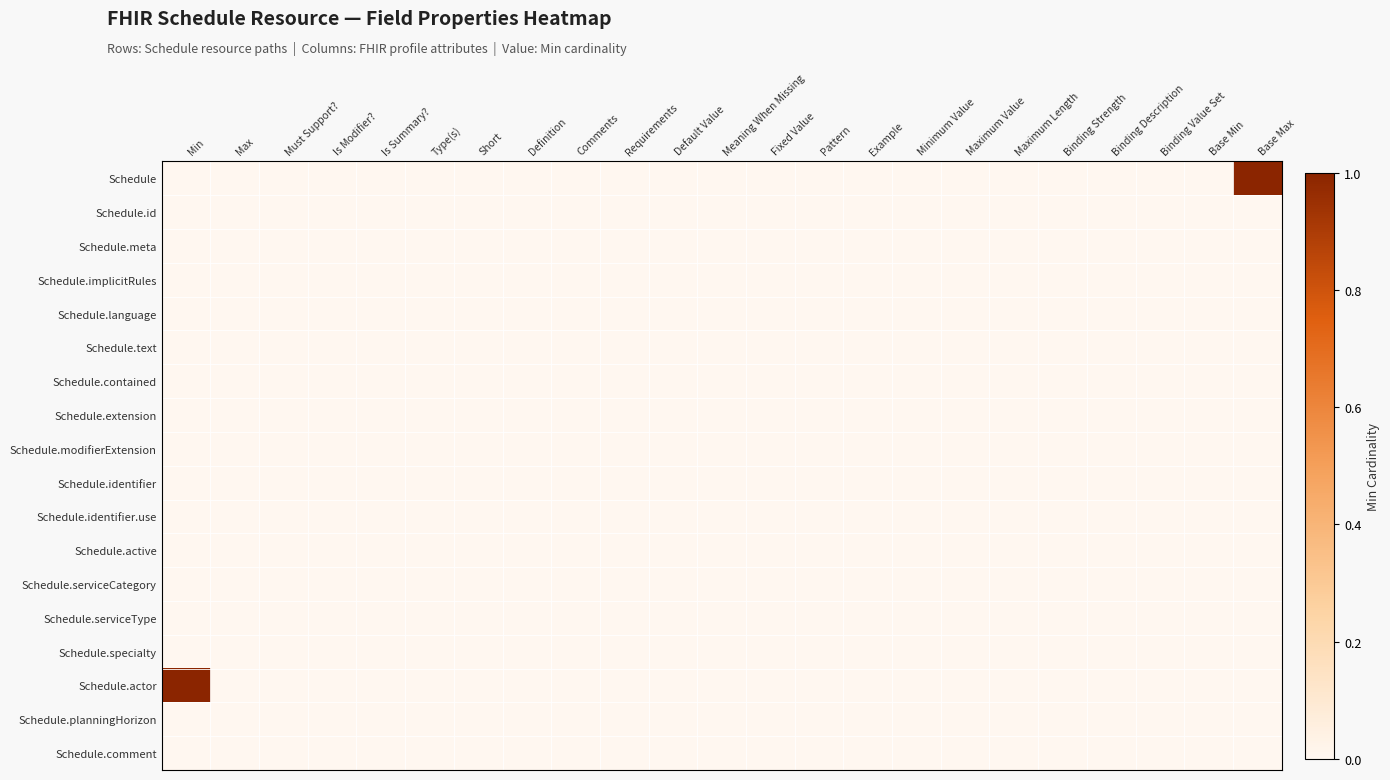

Reading right to left, extract all data points from this chart.

Schedule: Base Max=1	Base Min=0	Binding Value Set=0	Binding Description=0	Binding Strength=0	Maximum Length=0	Maximum Value=0	Minimum Value=0	Example=0	Pattern=0	Fixed Value=0	Meaning When Missing=0	Default Value=0	Requirements=0	Comments=0	Definition=0	Short=0	Type(s)=0	Is Summary?=0	Is Modifier?=0	Must Support?=0	Max=0	Min=0
Schedule.id: Base Max=0	Base Min=0	Binding Value Set=0	Binding Description=0	Binding Strength=0	Maximum Length=0	Maximum Value=0	Minimum Value=0	Example=0	Pattern=0	Fixed Value=0	Meaning When Missing=0	Default Value=0	Requirements=0	Comments=0	Definition=0	Short=0	Type(s)=0	Is Summary?=0	Is Modifier?=0	Must Support?=0	Max=0	Min=0
Schedule.meta: Base Max=0	Base Min=0	Binding Value Set=0	Binding Description=0	Binding Strength=0	Maximum Length=0	Maximum Value=0	Minimum Value=0	Example=0	Pattern=0	Fixed Value=0	Meaning When Missing=0	Default Value=0	Requirements=0	Comments=0	Definition=0	Short=0	Type(s)=0	Is Summary?=0	Is Modifier?=0	Must Support?=0	Max=0	Min=0
Schedule.implicitRules: Base Max=0	Base Min=0	Binding Value Set=0	Binding Description=0	Binding Strength=0	Maximum Length=0	Maximum Value=0	Minimum Value=0	Example=0	Pattern=0	Fixed Value=0	Meaning When Missing=0	Default Value=0	Requirements=0	Comments=0	Definition=0	Short=0	Type(s)=0	Is Summary?=0	Is Modifier?=0	Must Support?=0	Max=0	Min=0
Schedule.language: Base Max=0	Base Min=0	Binding Value Set=0	Binding Description=0	Binding Strength=0	Maximum Length=0	Maximum Value=0	Minimum Value=0	Example=0	Pattern=0	Fixed Value=0	Meaning When Missing=0	Default Value=0	Requirements=0	Comments=0	Definition=0	Short=0	Type(s)=0	Is Summary?=0	Is Modifier?=0	Must Support?=0	Max=0	Min=0
Schedule.text: Base Max=0	Base Min=0	Binding Value Set=0	Binding Description=0	Binding Strength=0	Maximum Length=0	Maximum Value=0	Minimum Value=0	Example=0	Pattern=0	Fixed Value=0	Meaning When Missing=0	Default Value=0	Requirements=0	Comments=0	Definition=0	Short=0	Type(s)=0	Is Summary?=0	Is Modifier?=0	Must Support?=0	Max=0	Min=0
Schedule.contained: Base Max=0	Base Min=0	Binding Value Set=0	Binding Description=0	Binding Strength=0	Maximum Length=0	Maximum Value=0	Minimum Value=0	Example=0	Pattern=0	Fixed Value=0	Meaning When Missing=0	Default Value=0	Requirements=0	Comments=0	Definition=0	Short=0	Type(s)=0	Is Summary?=0	Is Modifier?=0	Must Support?=0	Max=0	Min=0
Schedule.extension: Base Max=0	Base Min=0	Binding Value Set=0	Binding Description=0	Binding Strength=0	Maximum Length=0	Maximum Value=0	Minimum Value=0	Example=0	Pattern=0	Fixed Value=0	Meaning When Missing=0	Default Value=0	Requirements=0	Comments=0	Definition=0	Short=0	Type(s)=0	Is Summary?=0	Is Modifier?=0	Must Support?=0	Max=0	Min=0
Schedule.modifierExtension: Base Max=0	Base Min=0	Binding Value Set=0	Binding Description=0	Binding Strength=0	Maximum Length=0	Maximum Value=0	Minimum Value=0	Example=0	Pattern=0	Fixed Value=0	Meaning When Missing=0	Default Value=0	Requirements=0	Comments=0	Definition=0	Short=0	Type(s)=0	Is Summary?=0	Is Modifier?=0	Must Support?=0	Max=0	Min=0
Schedule.identifier: Base Max=0	Base Min=0	Binding Value Set=0	Binding Description=0	Binding Strength=0	Maximum Length=0	Maximum Value=0	Minimum Value=0	Example=0	Pattern=0	Fixed Value=0	Meaning When Missing=0	Default Value=0	Requirements=0	Comments=0	Definition=0	Short=0	Type(s)=0	Is Summary?=0	Is Modifier?=0	Must Support?=0	Max=0	Min=0
Schedule.identifier.use: Base Max=0	Base Min=0	Binding Value Set=0	Binding Description=0	Binding Strength=0	Maximum Length=0	Maximum Value=0	Minimum Value=0	Example=0	Pattern=0	Fixed Value=0	Meaning When Missing=0	Default Value=0	Requirements=0	Comments=0	Definition=0	Short=0	Type(s)=0	Is Summary?=0	Is Modifier?=0	Must Support?=0	Max=0	Min=0
Schedule.active: Base Max=0	Base Min=0	Binding Value Set=0	Binding Description=0	Binding Strength=0	Maximum Length=0	Maximum Value=0	Minimum Value=0	Example=0	Pattern=0	Fixed Value=0	Meaning When Missing=0	Default Value=0	Requirements=0	Comments=0	Definition=0	Short=0	Type(s)=0	Is Summary?=0	Is Modifier?=0	Must Support?=0	Max=0	Min=0
Schedule.serviceCategory: Base Max=0	Base Min=0	Binding Value Set=0	Binding Description=0	Binding Strength=0	Maximum Length=0	Maximum Value=0	Minimum Value=0	Example=0	Pattern=0	Fixed Value=0	Meaning When Missing=0	Default Value=0	Requirements=0	Comments=0	Definition=0	Short=0	Type(s)=0	Is Summary?=0	Is Modifier?=0	Must Support?=0	Max=0	Min=0
Schedule.serviceType: Base Max=0	Base Min=0	Binding Value Set=0	Binding Description=0	Binding Strength=0	Maximum Length=0	Maximum Value=0	Minimum Value=0	Example=0	Pattern=0	Fixed Value=0	Meaning When Missing=0	Default Value=0	Requirements=0	Comments=0	Definition=0	Short=0	Type(s)=0	Is Summary?=0	Is Modifier?=0	Must Support?=0	Max=0	Min=0
Schedule.specialty: Base Max=0	Base Min=0	Binding Value Set=0	Binding Description=0	Binding Strength=0	Maximum Length=0	Maximum Value=0	Minimum Value=0	Example=0	Pattern=0	Fixed Value=0	Meaning When Missing=0	Default Value=0	Requirements=0	Comments=0	Definition=0	Short=0	Type(s)=0	Is Summary?=0	Is Modifier?=0	Must Support?=0	Max=0	Min=0
Schedule.actor: Base Max=0	Base Min=0	Binding Value Set=0	Binding Description=0	Binding Strength=0	Maximum Length=0	Maximum Value=0	Minimum Value=0	Example=0	Pattern=0	Fixed Value=0	Meaning When Missing=0	Default Value=0	Requirements=0	Comments=0	Definition=0	Short=0	Type(s)=0	Is Summary?=0	Is Modifier?=0	Must Support?=0	Max=0	Min=1
Schedule.planningHorizon: Base Max=0	Base Min=0	Binding Value Set=0	Binding Description=0	Binding Strength=0	Maximum Length=0	Maximum Value=0	Minimum Value=0	Example=0	Pattern=0	Fixed Value=0	Meaning When Missing=0	Default Value=0	Requirements=0	Comments=0	Definition=0	Short=0	Type(s)=0	Is Summary?=0	Is Modifier?=0	Must Support?=0	Max=0	Min=0
Schedule.comment: Base Max=0	Base Min=0	Binding Value Set=0	Binding Description=0	Binding Strength=0	Maximum Length=0	Maximum Value=0	Minimum Value=0	Example=0	Pattern=0	Fixed Value=0	Meaning When Missing=0	Default Value=0	Requirements=0	Comments=0	Definition=0	Short=0	Type(s)=0	Is Summary?=0	Is Modifier?=0	Must Support?=0	Max=0	Min=0